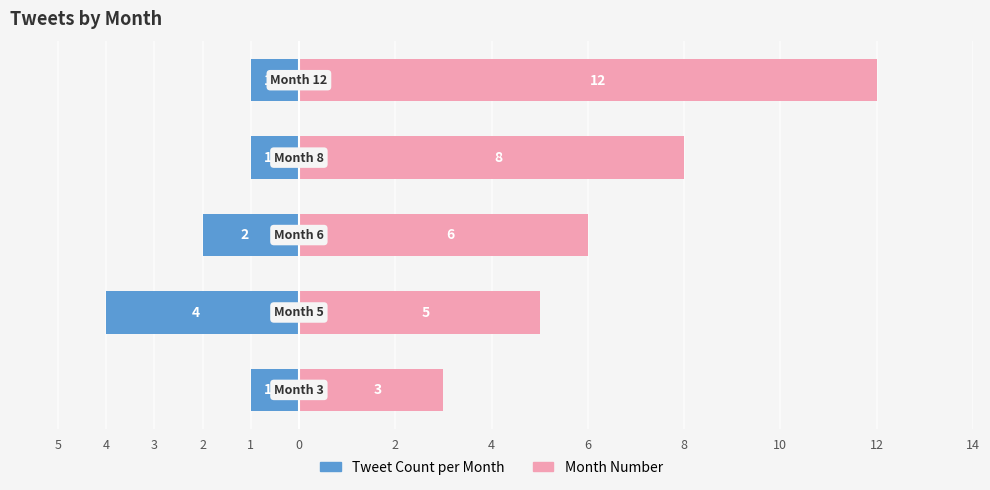

What is the sum of all Month Number values?

34